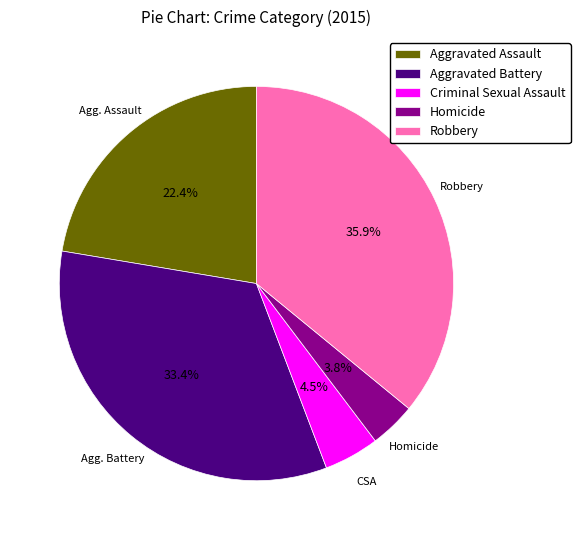

Rank the categories by value from lowest to highest.

Homicide, Criminal Sexual Assault, Aggravated Assault, Aggravated Battery, Robbery